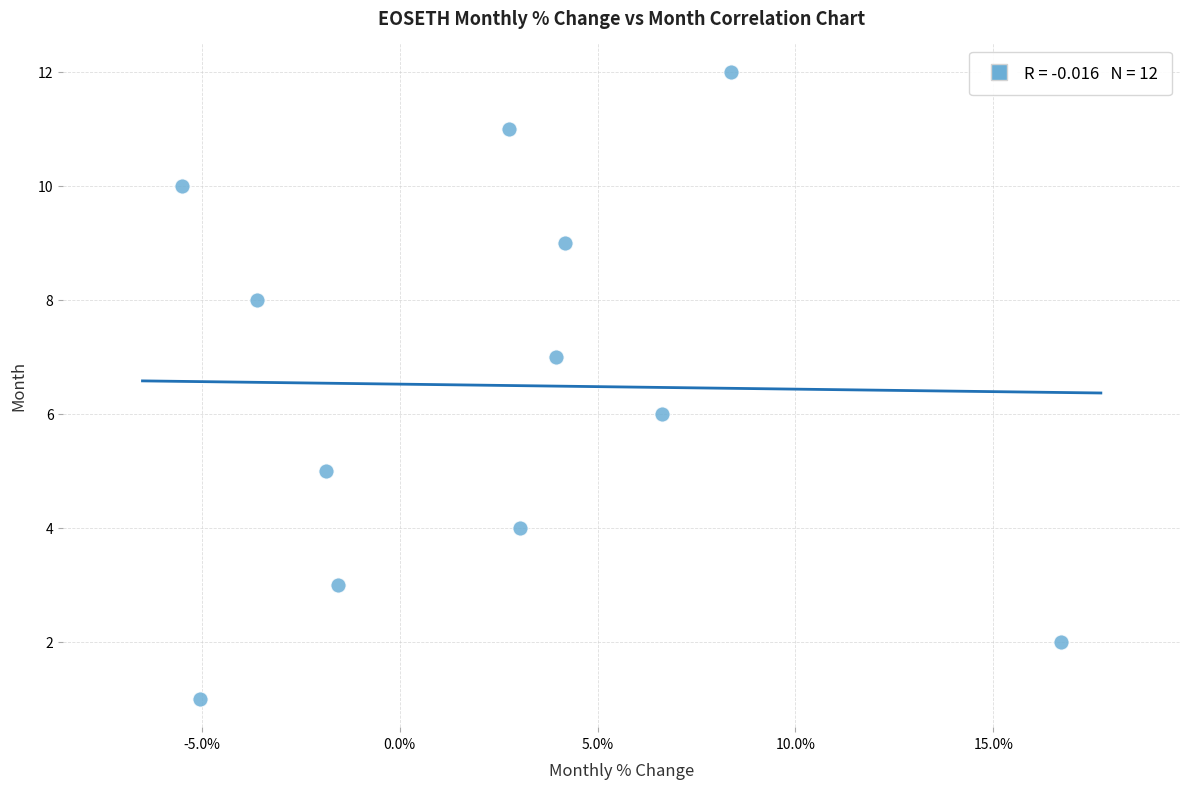

What is the range of Y values (max minus min)?

11